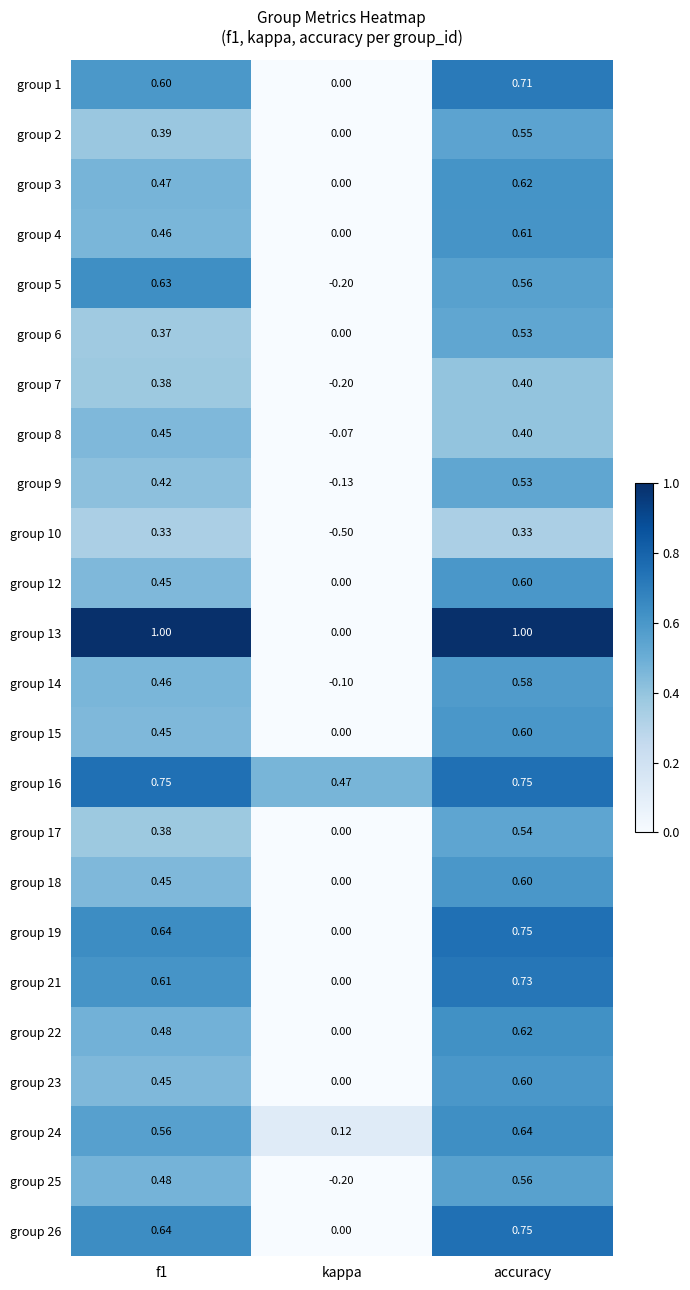

Where is group 13 nearest to the value 0?

kappa